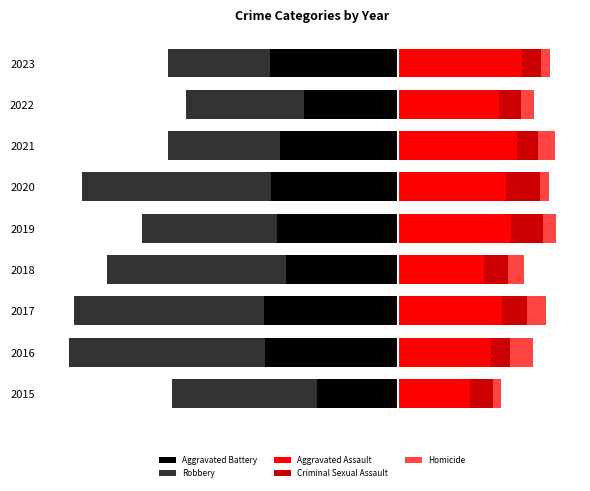

Count the number of data series in this chart.

5